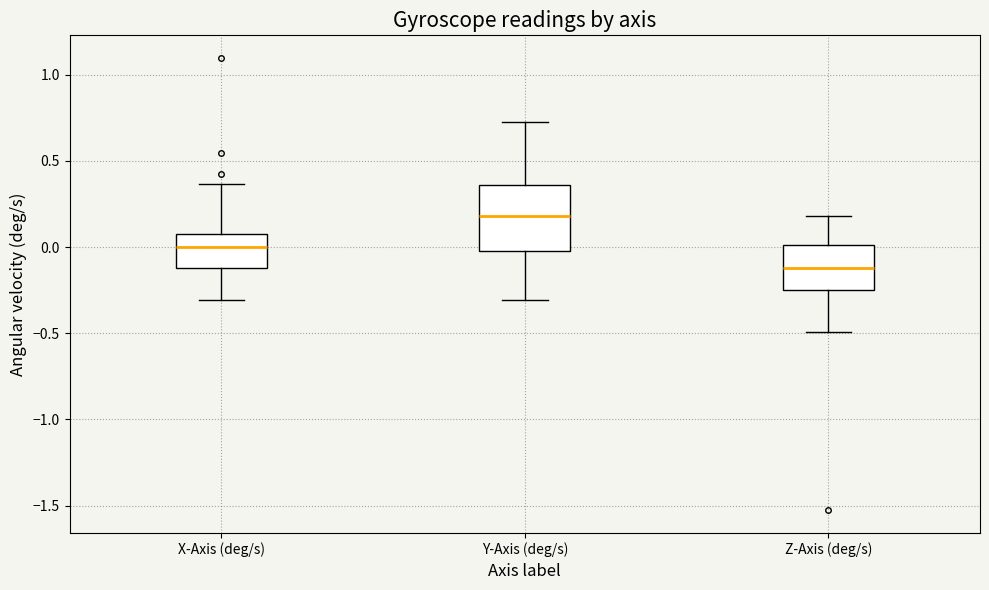

Reading left to right, read every box against the y-axis: the position of its median line, the range the box covers, and the ends of its whiskers. The values are not printed on the chart, so give them approximately, as read against the axis.

X-Axis (deg/s): median 0.00, box -0.10 to 0.05, whiskers -0.30 to 0.35
Y-Axis (deg/s): median 0.20, box 0.00 to 0.35, whiskers -0.30 to 0.75
Z-Axis (deg/s): median -0.10, box -0.25 to 0.00, whiskers -0.50 to 0.20